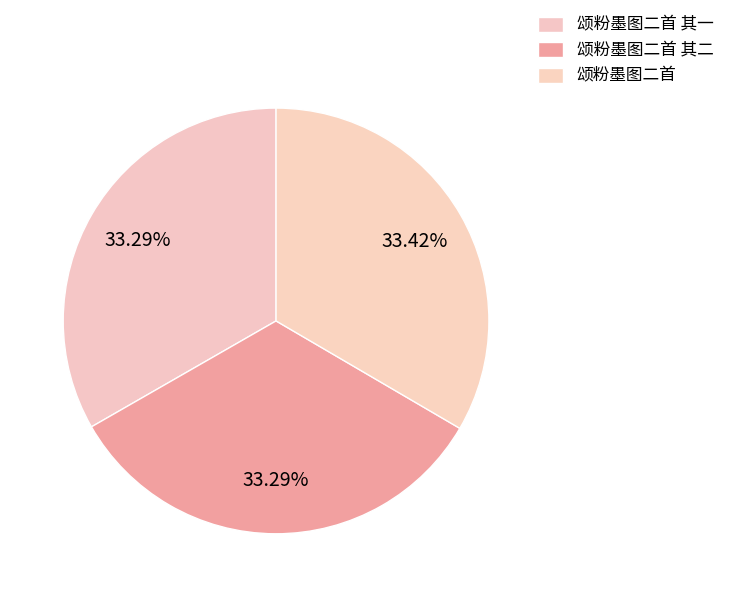

Which slice is the smallest?

颂粉墨图二首 其一